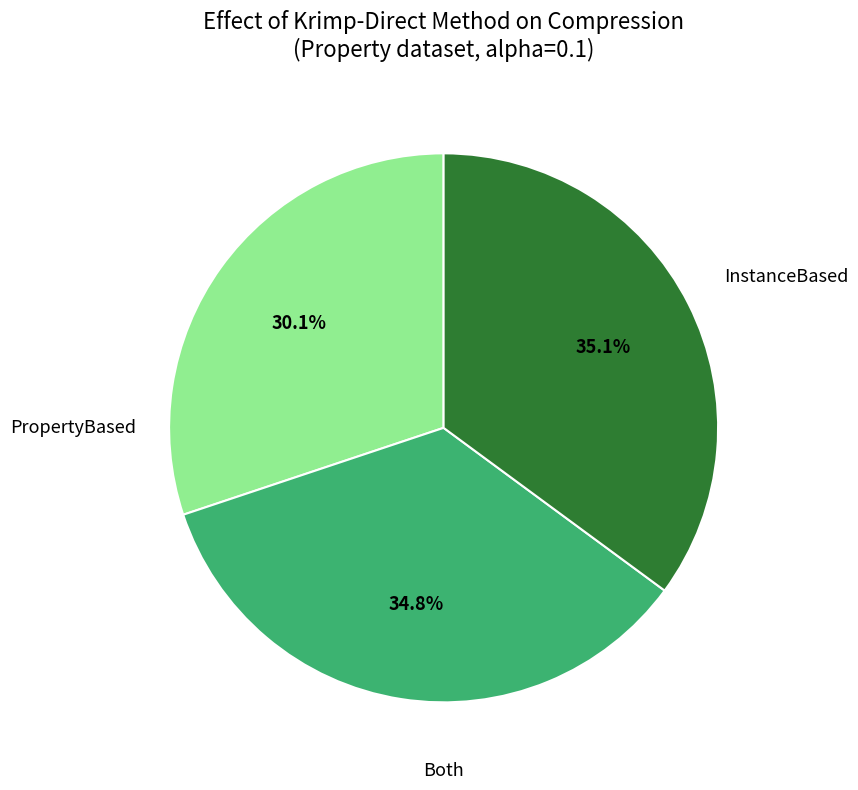

Is there a majority slice in this chart?

No